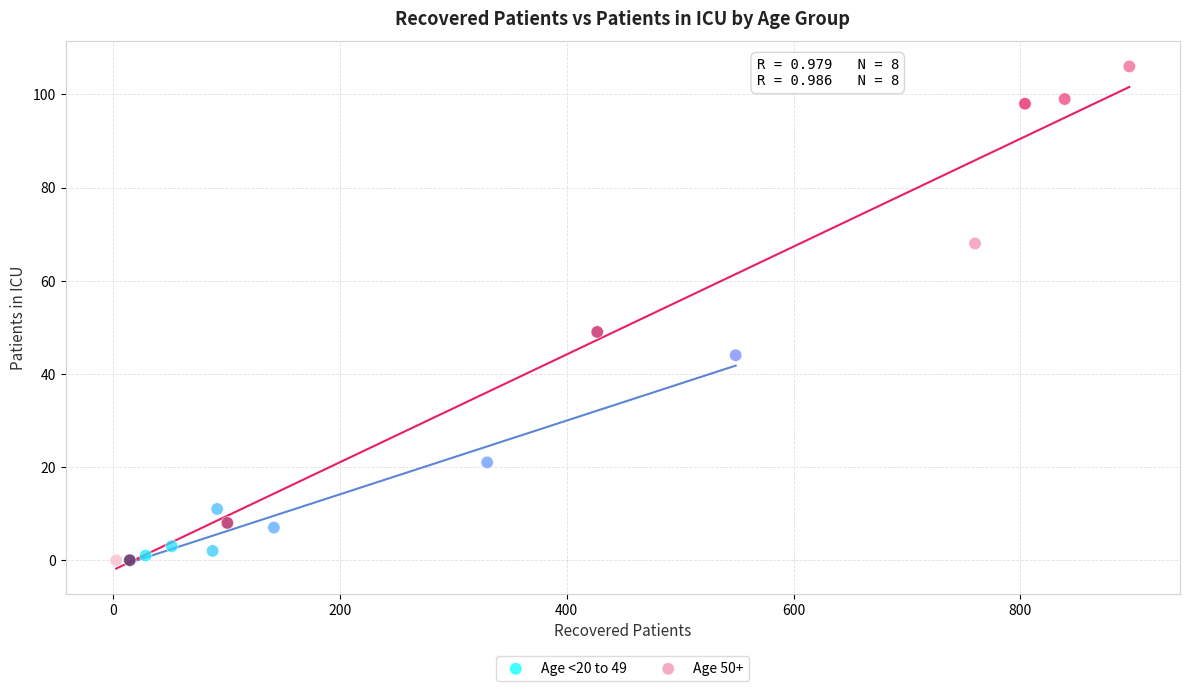

Which series has the largest Y range (max minus min)?

Age 50+